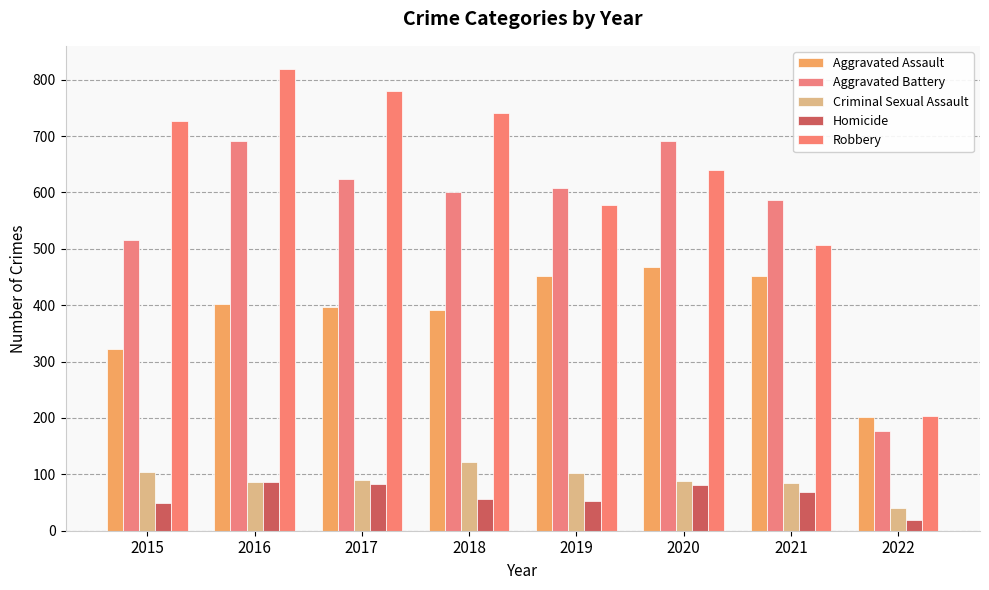

What is the total value across all series at 2019?

1792